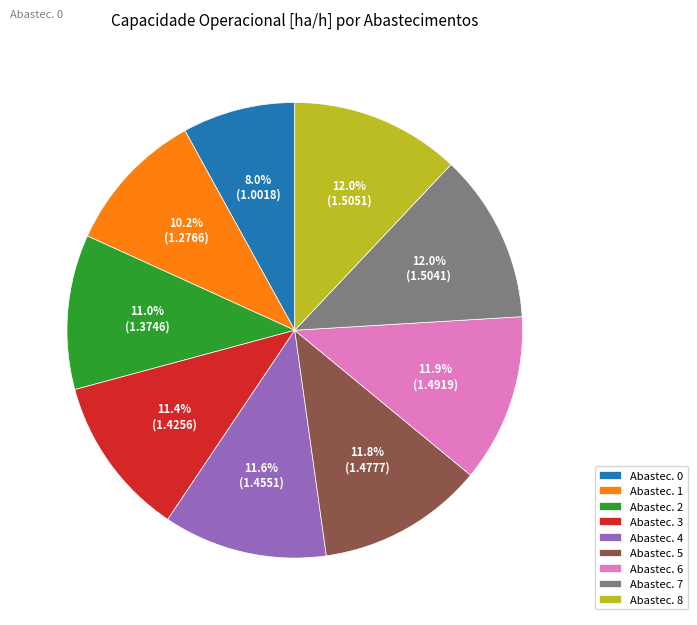

Is there any slice that represents more than half of the pie?

No